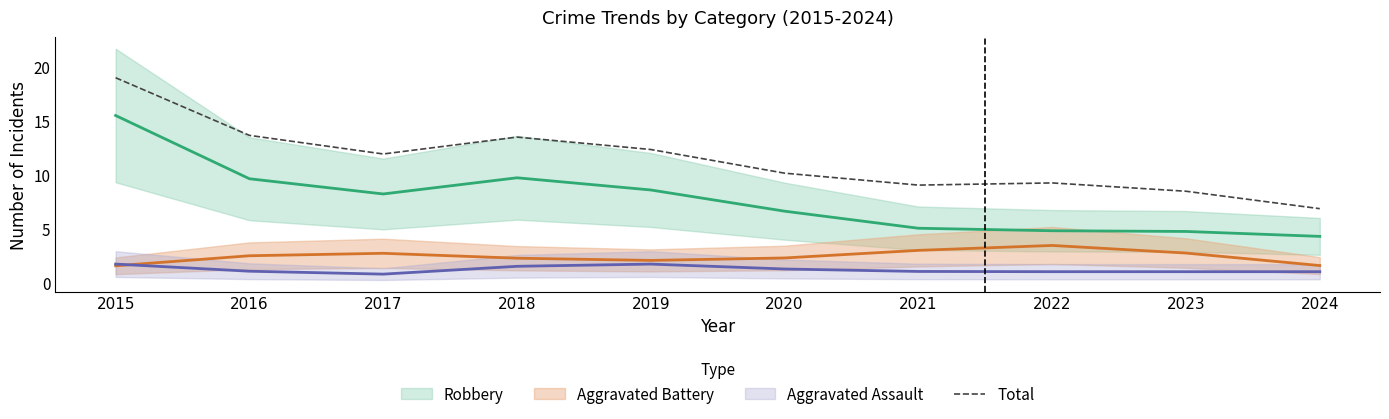

Which label corresponds to the largest value in the chart?

2015